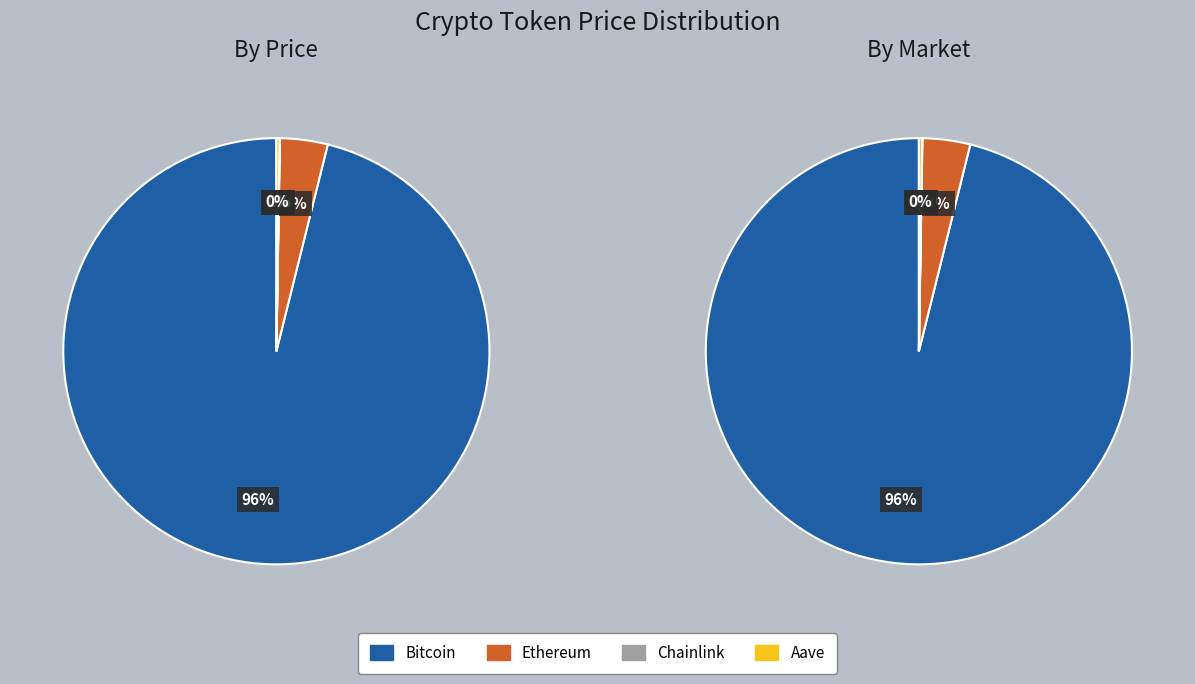

What is the smallest slice in the pie chart?

Chainlink